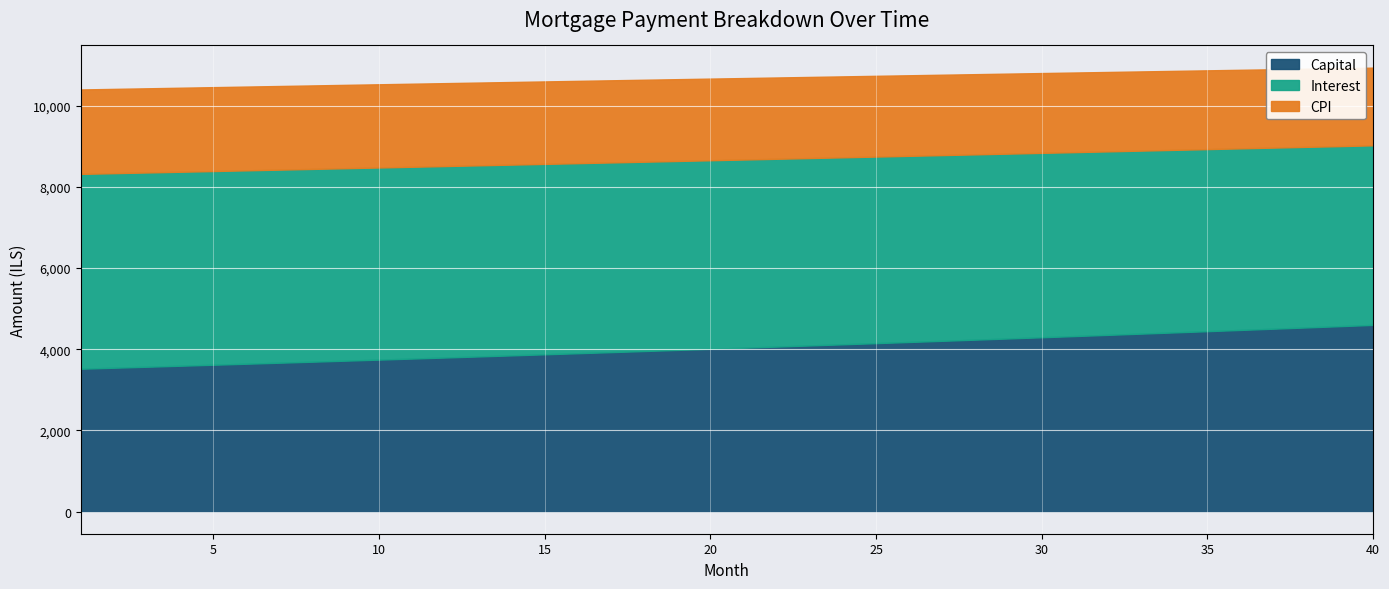

How many lines are shown in the chart?

3